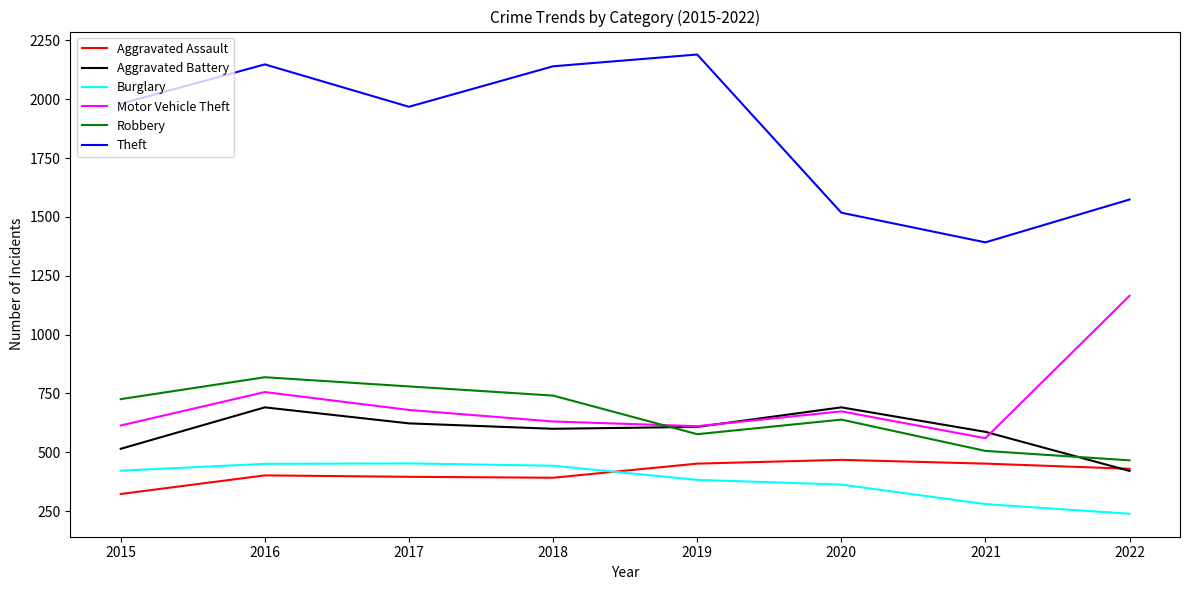

The Motor Vehicle Theft series shows 756 at 2016. True or false?

True